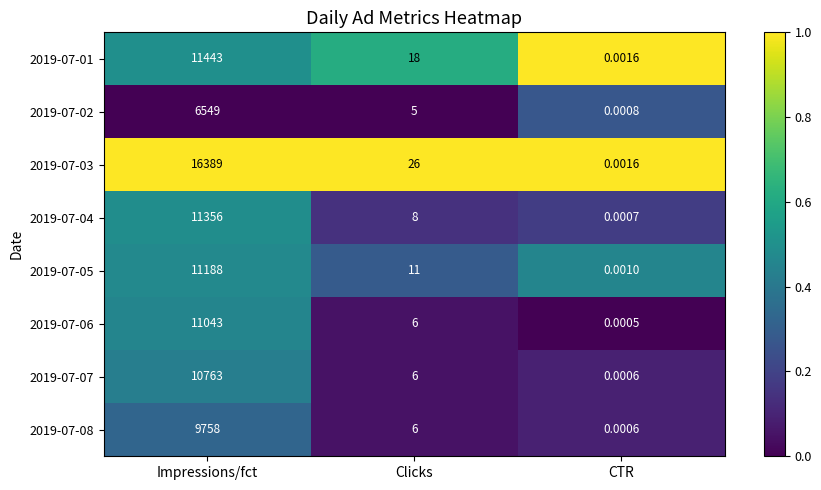

Is the value of 2019-07-05 at Impressions/fct greater than the value of 2019-07-03 at CTR?

Yes